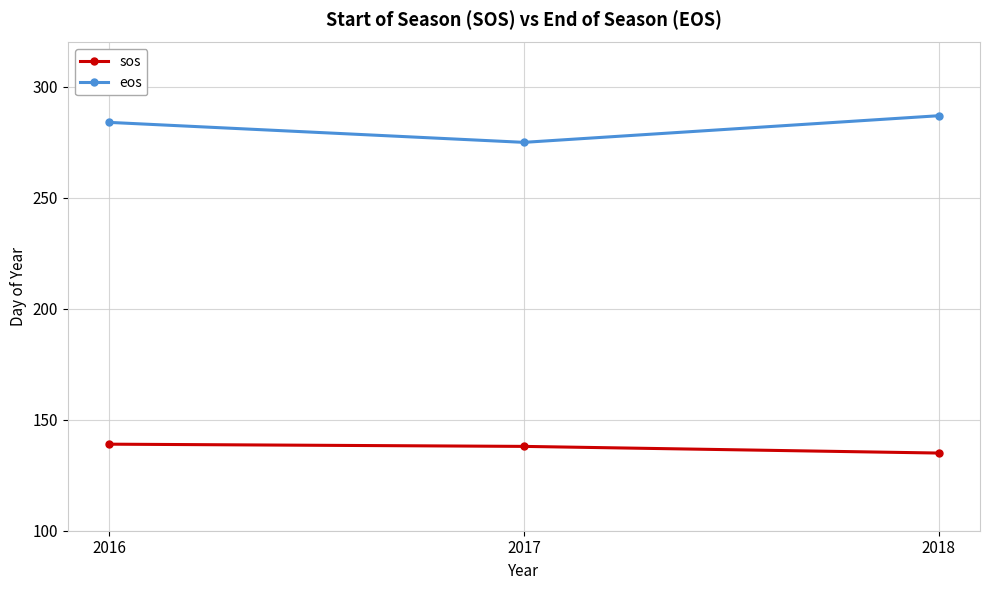

True or false: eos has a value of 105 at 2016.

False